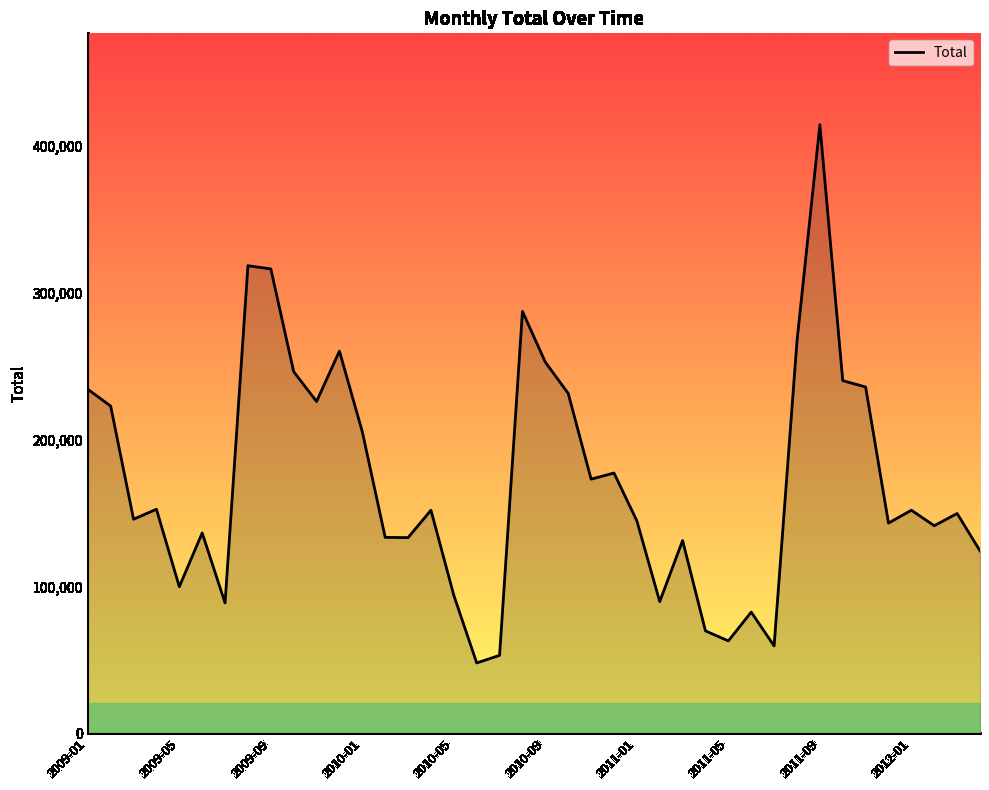

What is the maximum value shown in the chart?

414571